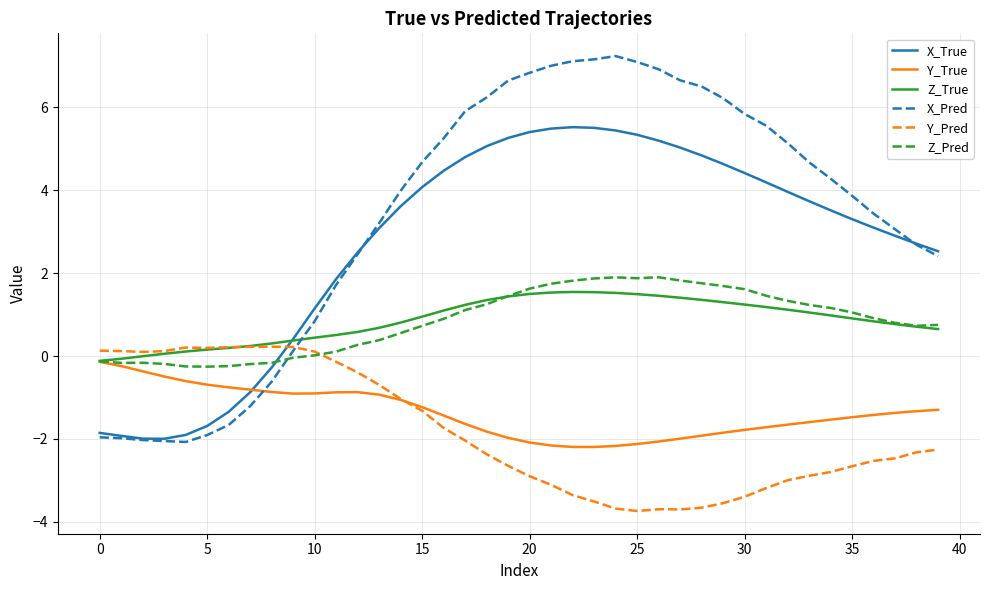

What is the greatest value displayed?

7.2